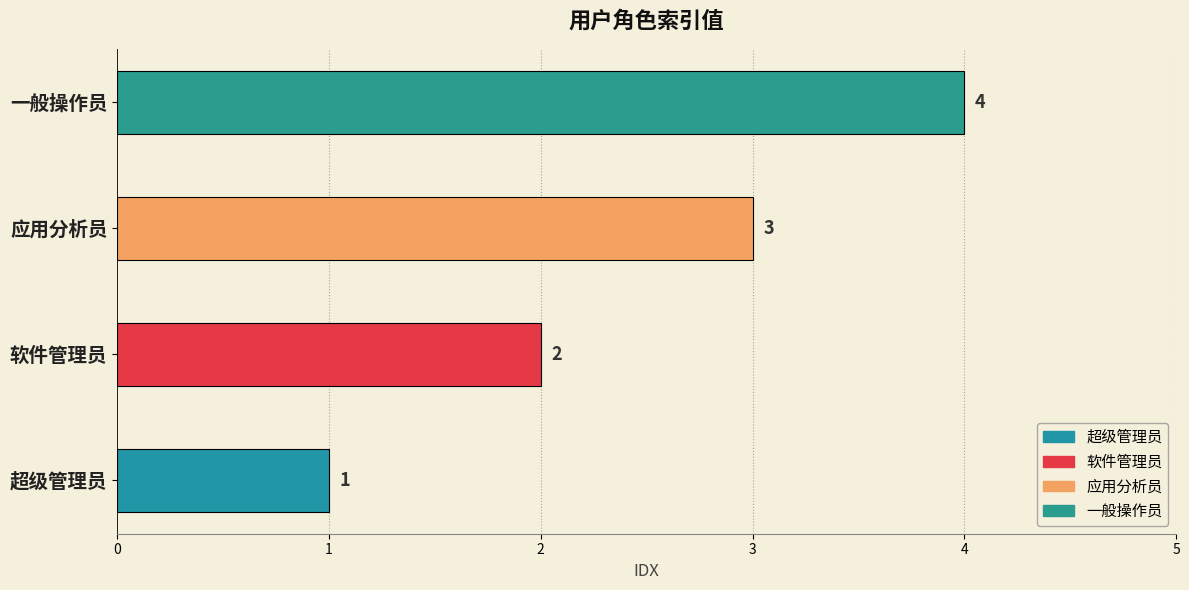

What is the difference between the values at 超级管理员 and 应用分析员?

2